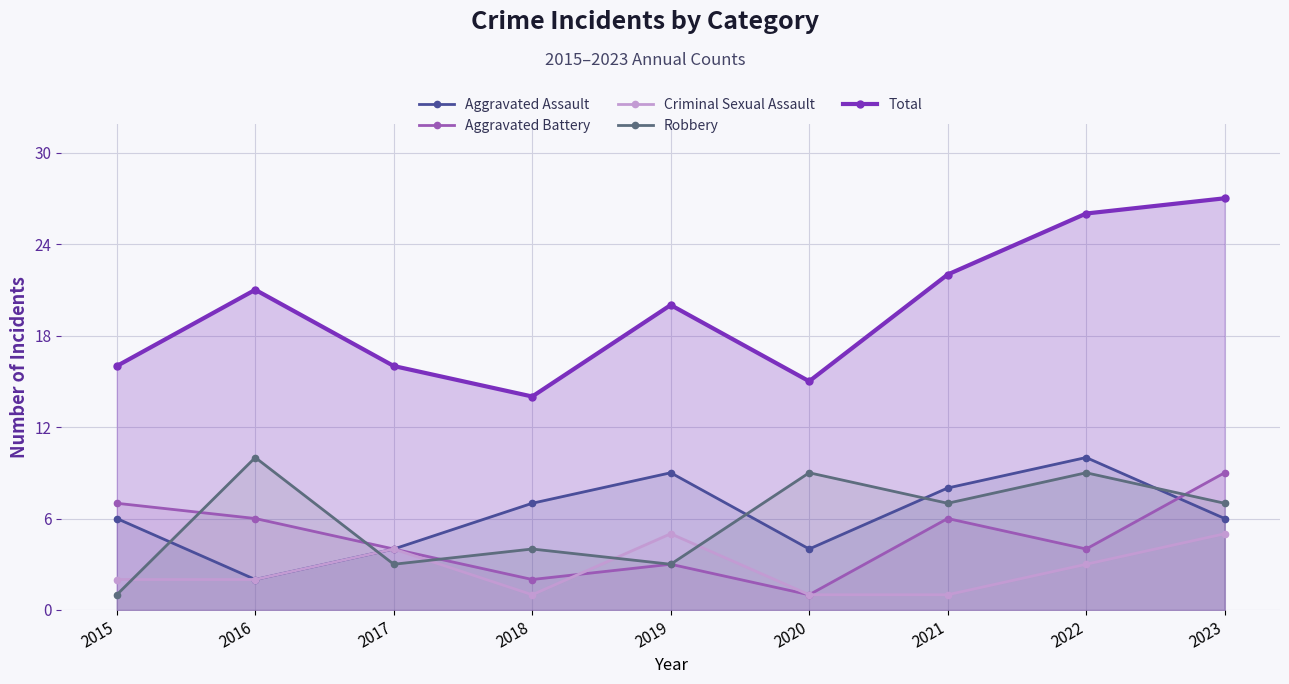

True or false: Aggravated Battery and Aggravated Assault intersect in this chart.

True